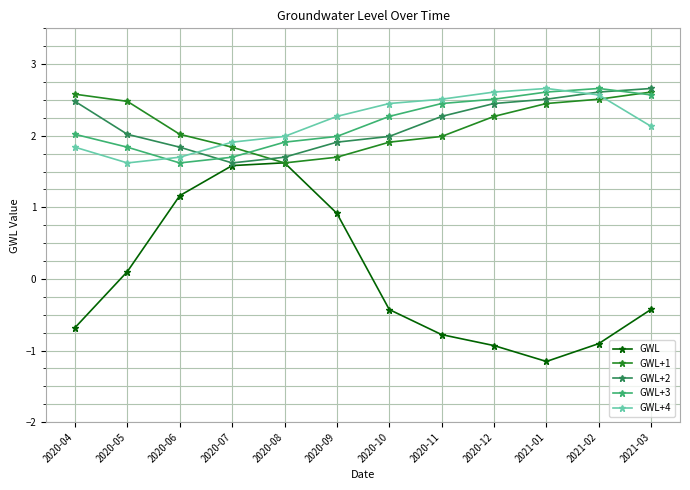

At which label does GWL+1 first exceed 2?

2020-04